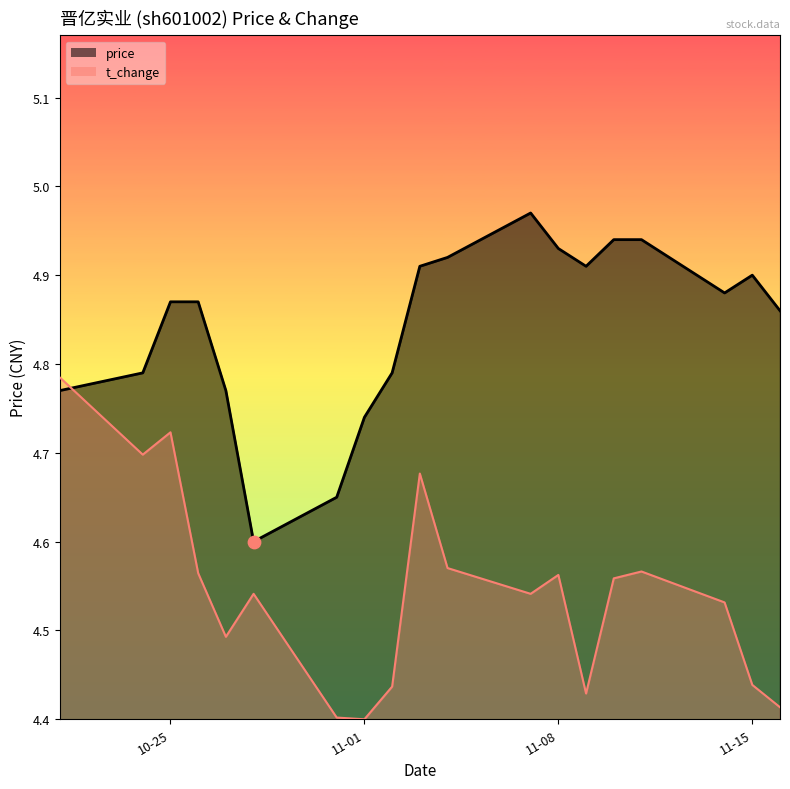

Which series reaches the maximum Y coordinate?

price